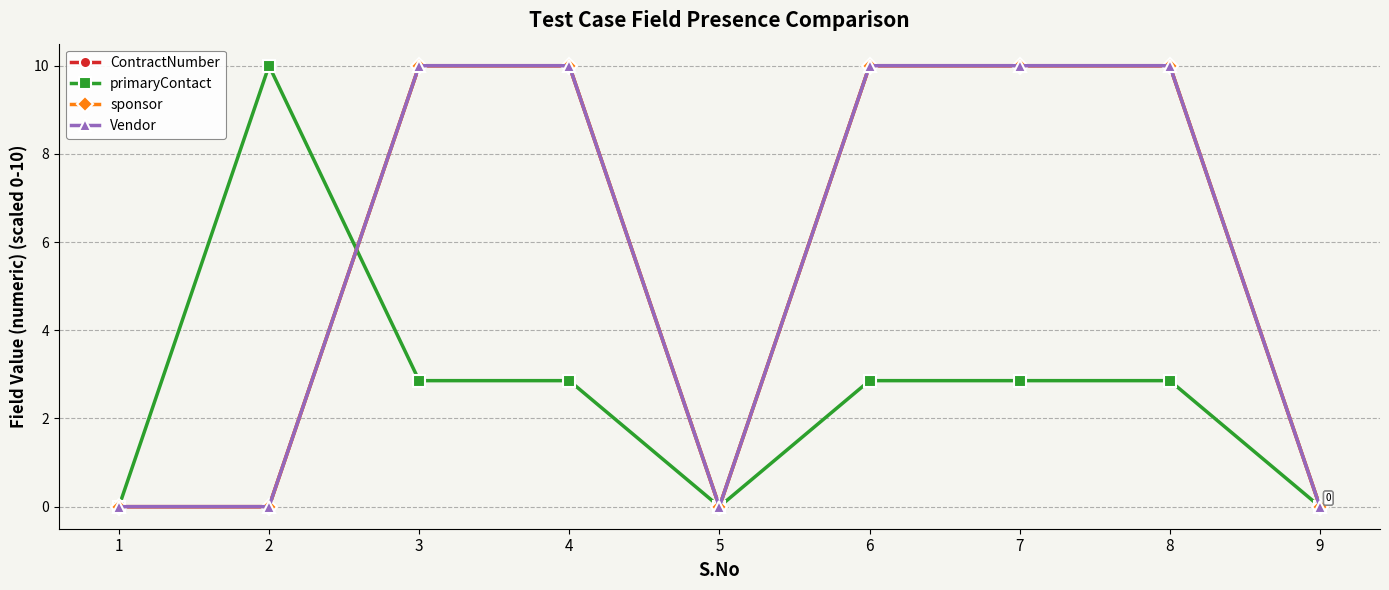

Does the chart have visible grid lines?

Yes